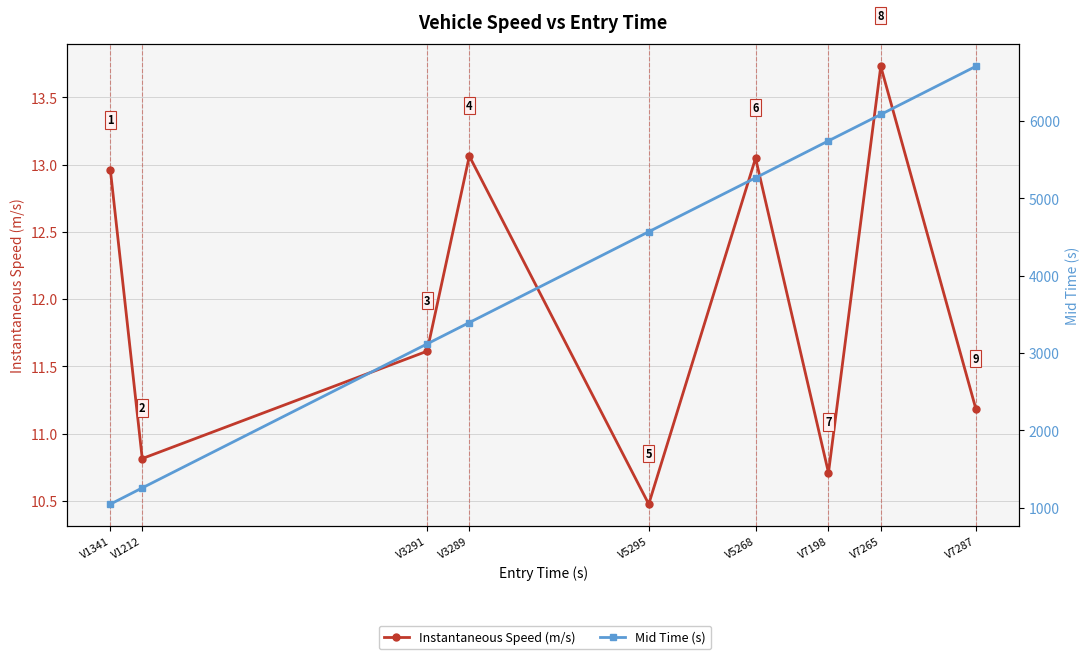

Is it true that Instantaneous Speed (m/s) equals 11.6 at V3291?

True